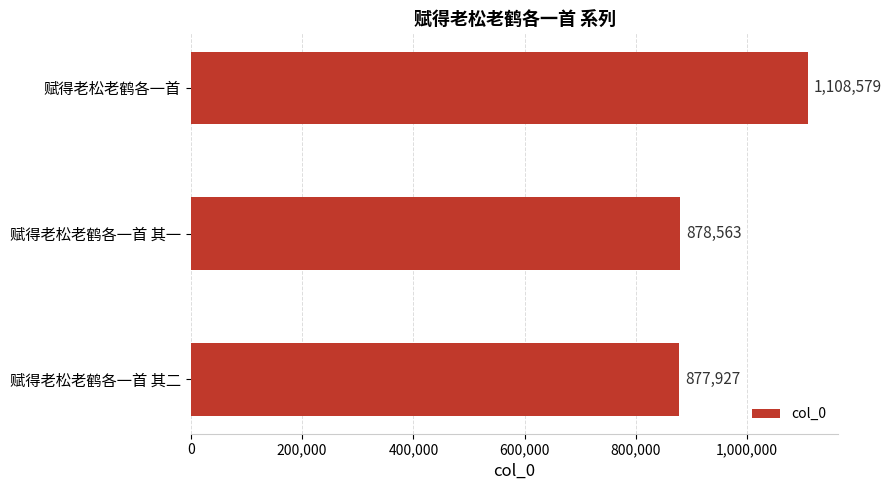

Which category has the highest value across all series?

赋得老松老鹤各一首